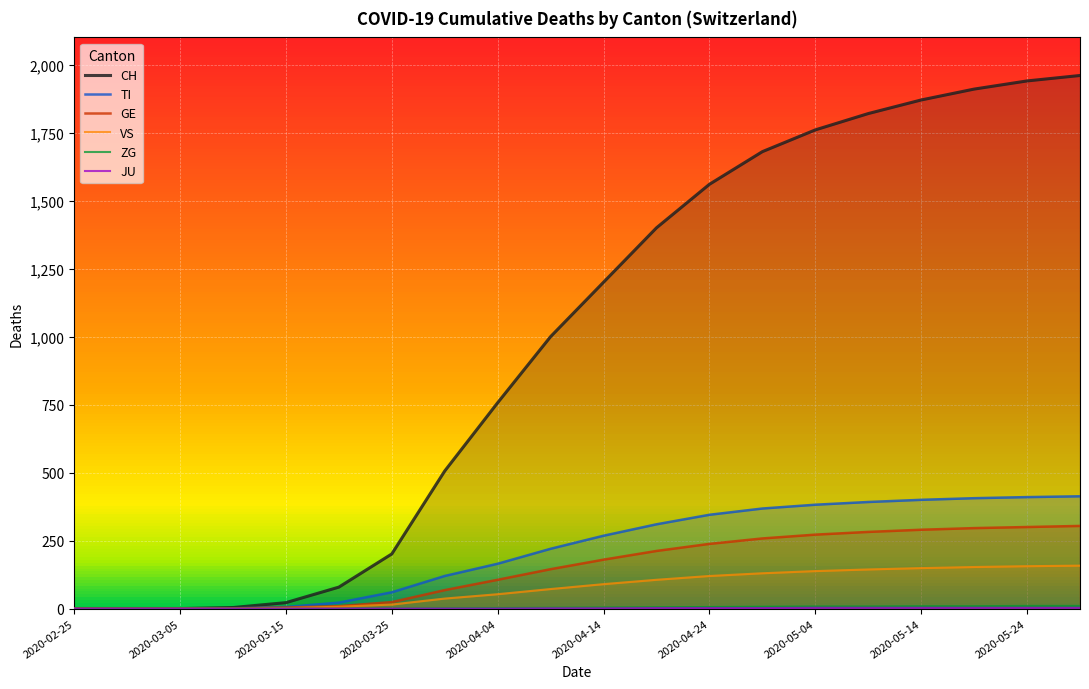

True or false: TI and VS cross at least once.

False